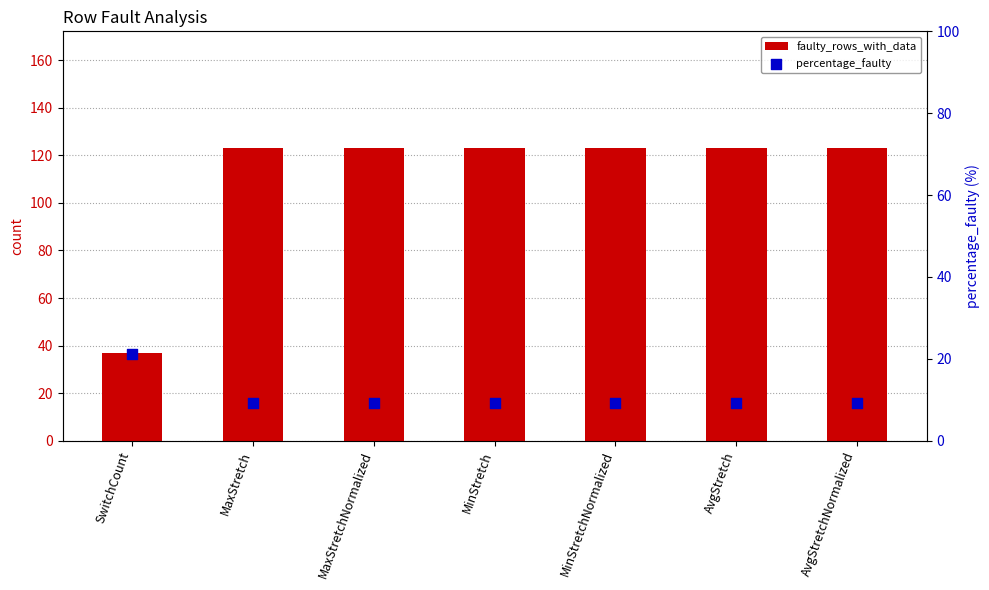

Which series reaches the maximum Y coordinate?

faulty_rows_with_data